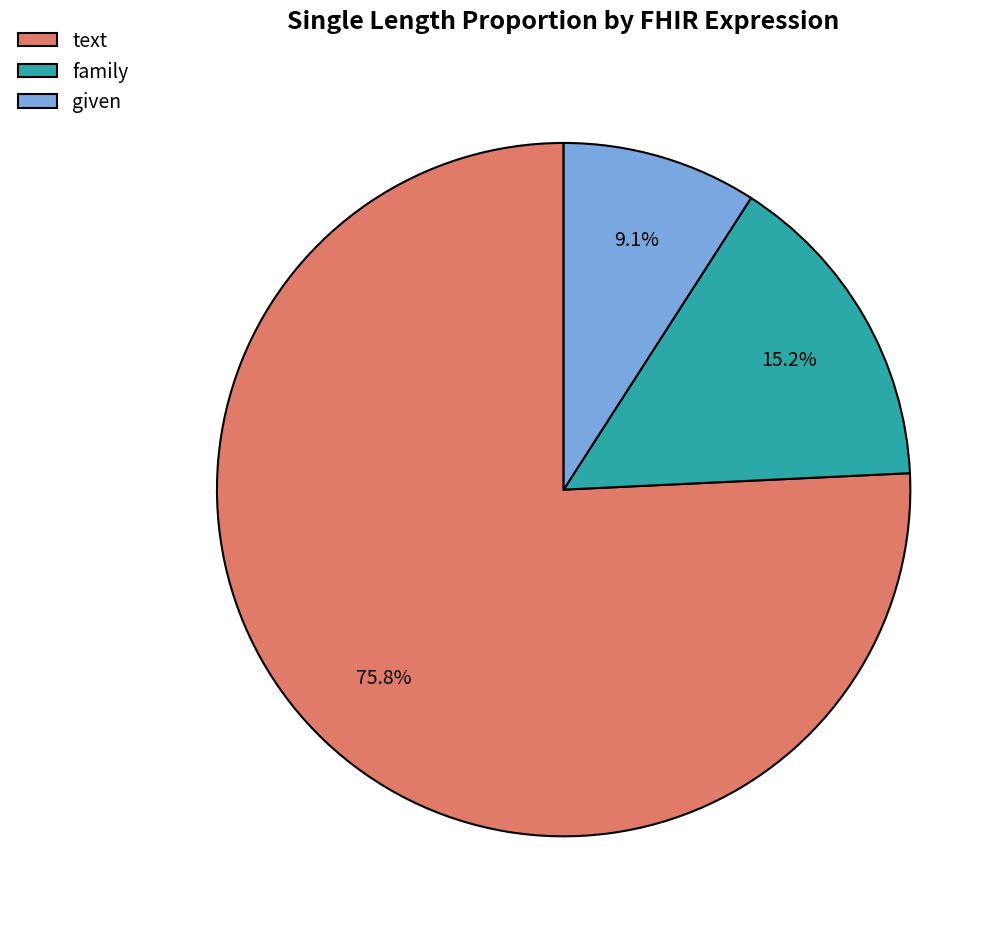

What percentage do text and family together represent?

90.9%